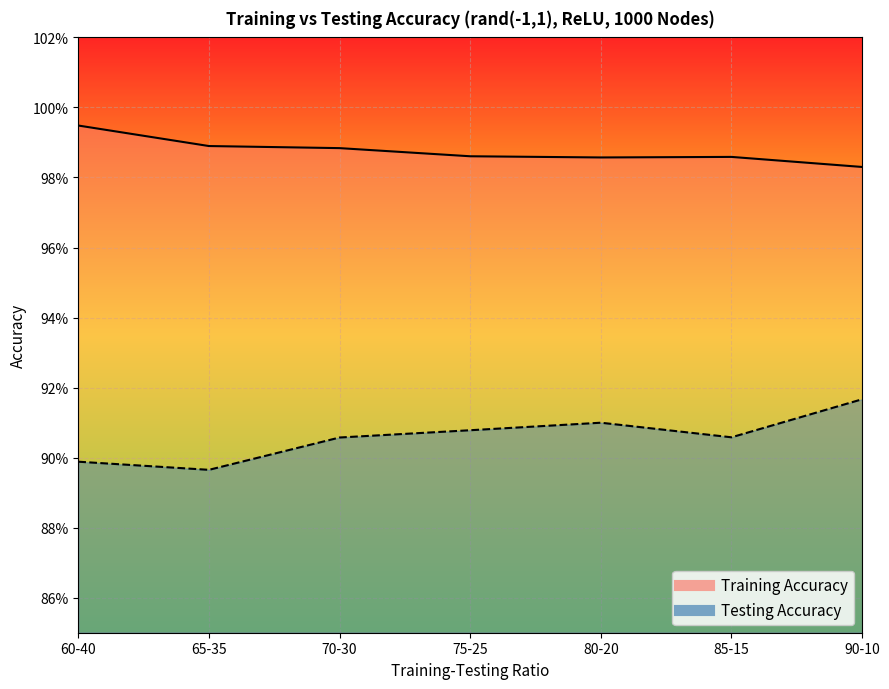

True or false: Training Accuracy and Testing Accuracy intersect in this chart.

False